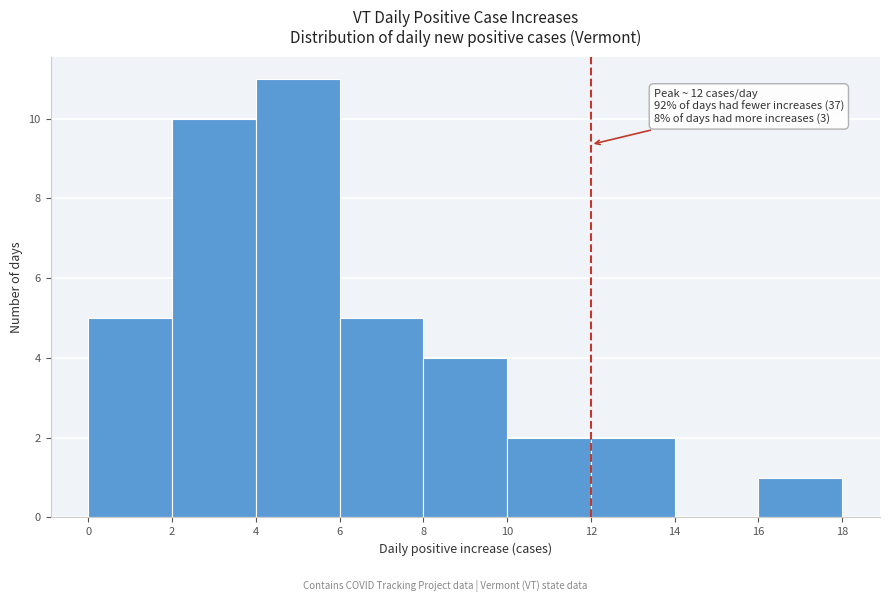

Over which range of the x-axis is the bar tallest?

4 to 6